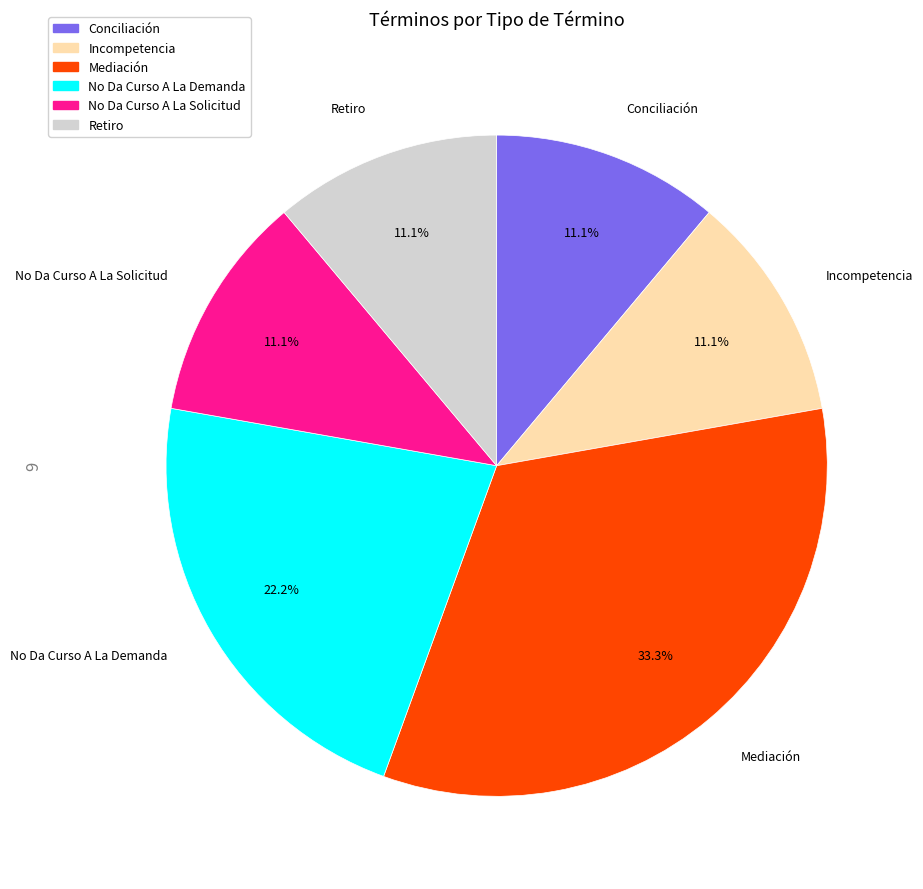

What is the largest slice in the pie chart?

Mediación